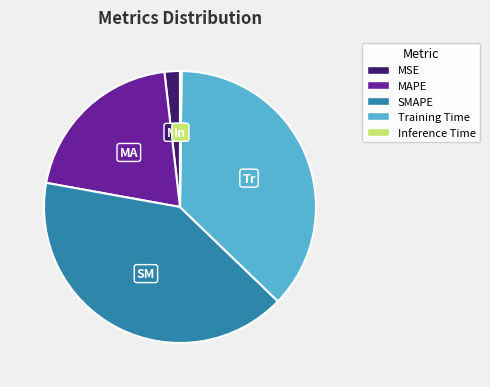

True or false: SMAPE accounts for 41% of the total.

True